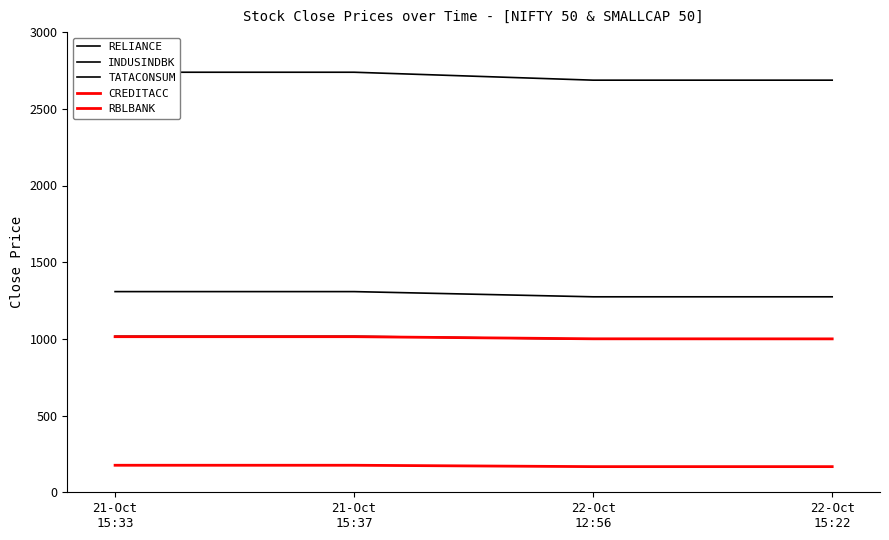

True or false: RBLBANK and RELIANCE cross at least once.

False